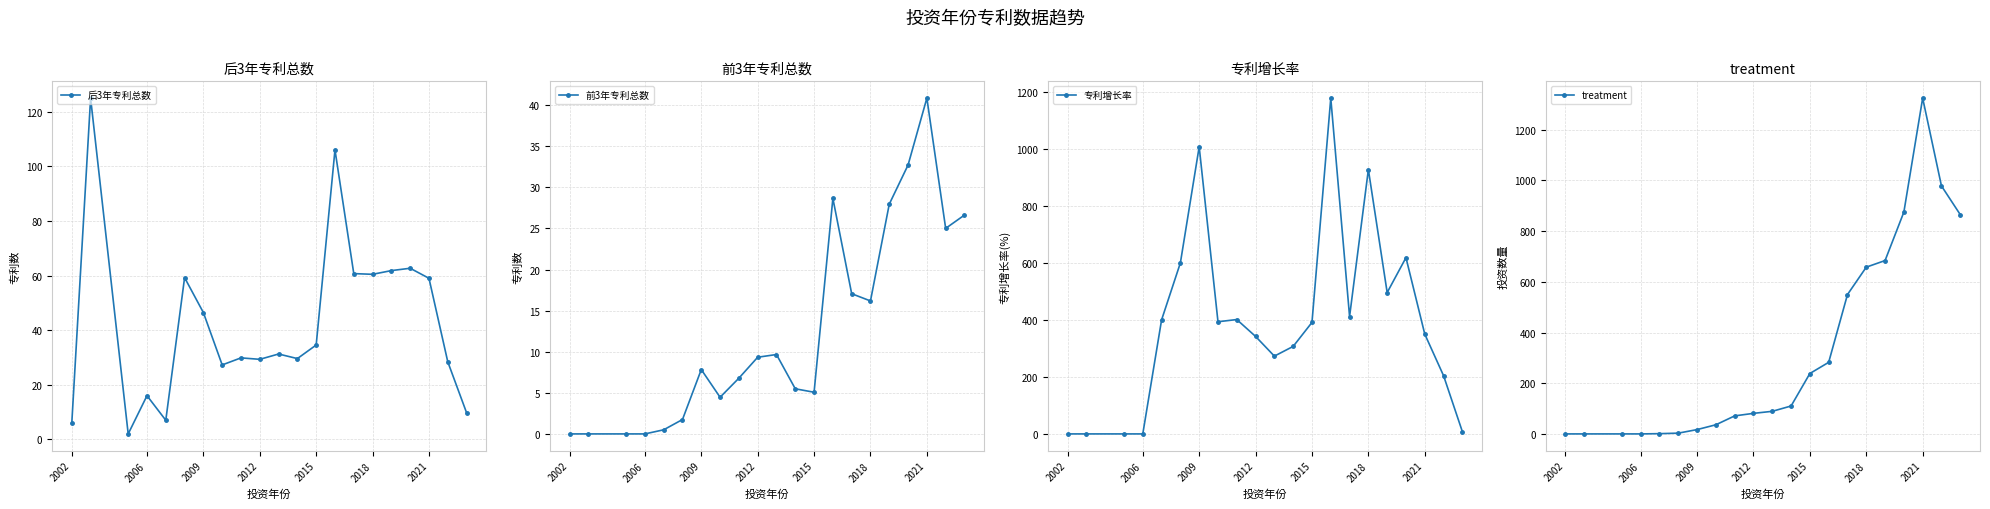

Count the number of categories in the chart.

21